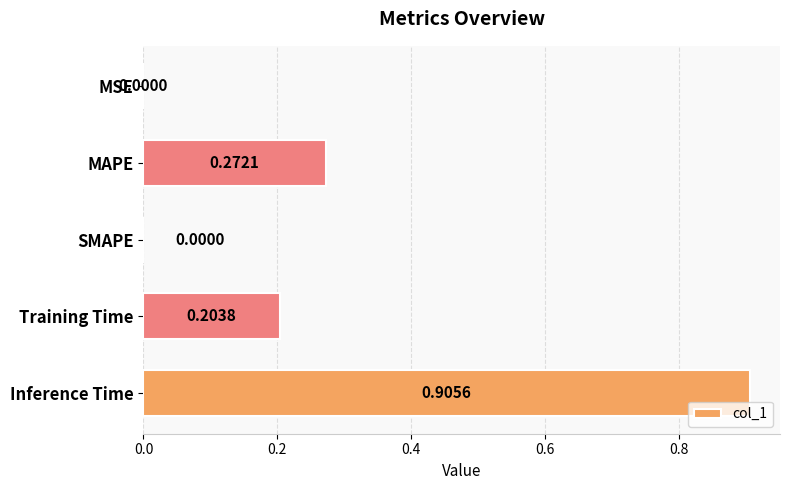

What is the change in value from Training Time to Inference Time?

+0.7